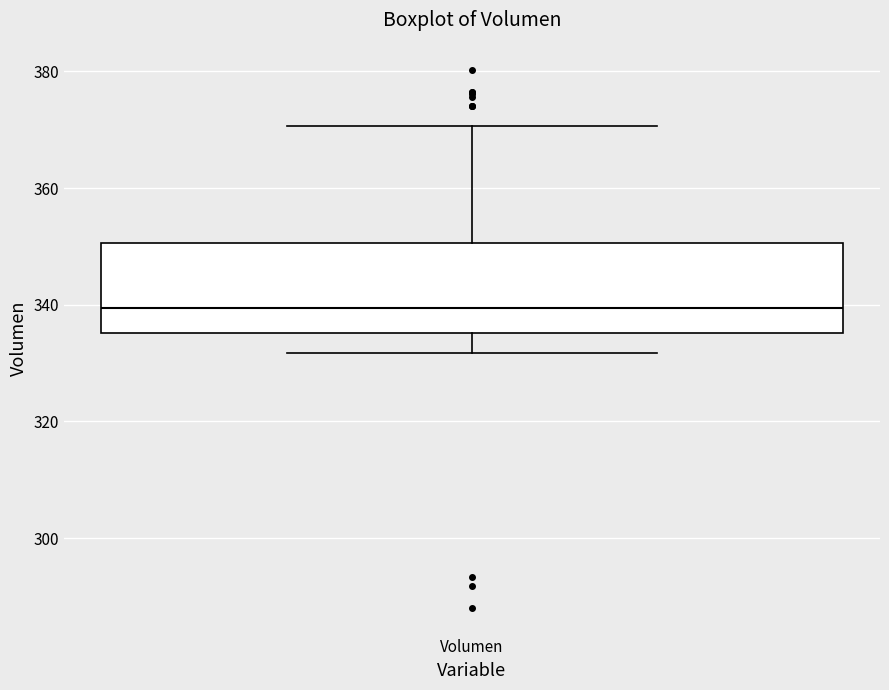

Read this box plot against the y-axis: the position of the median line, the range covered by the box, and the ends of both whiskers. The values are not printed on the chart, so give them approximately, as read against the axis.

median 340, box 336 to 350, whiskers 332 to 370